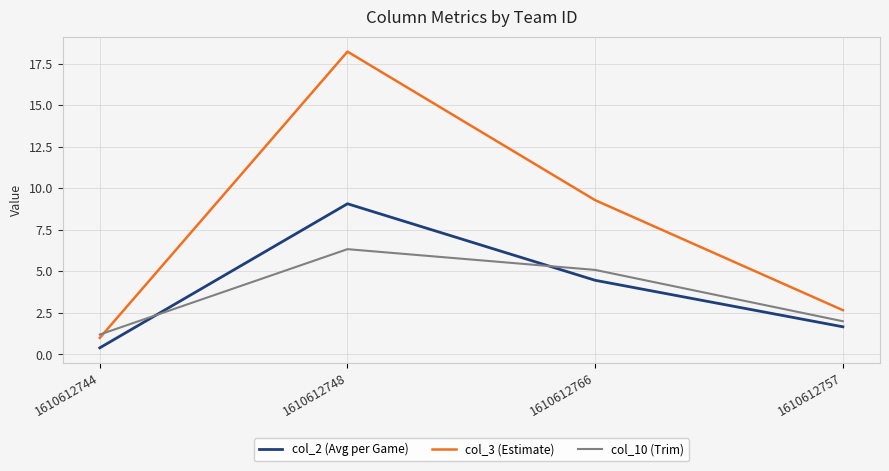

In col_3 (Estimate), how many points are higher than both neighbors (excluding endpoints)?

1